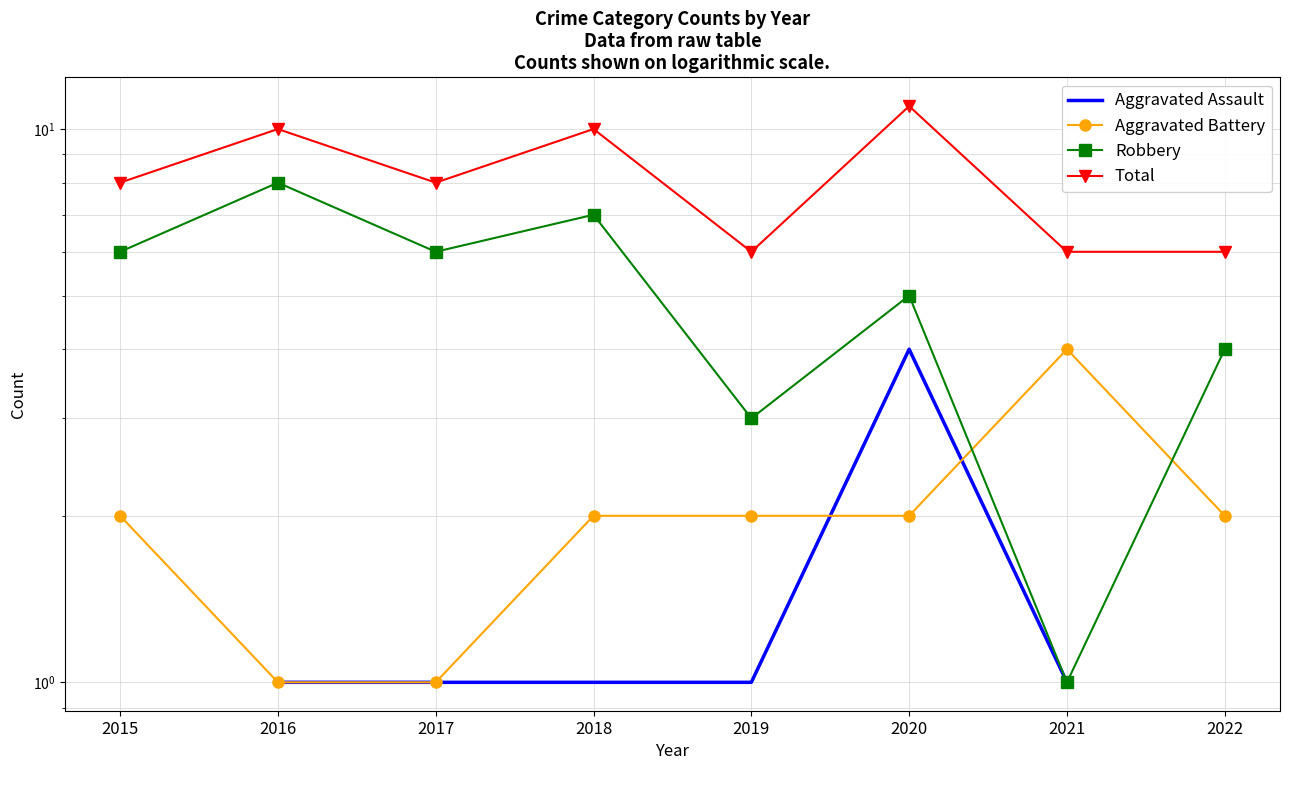

True or false: Total and Aggravated Assault intersect in this chart.

False